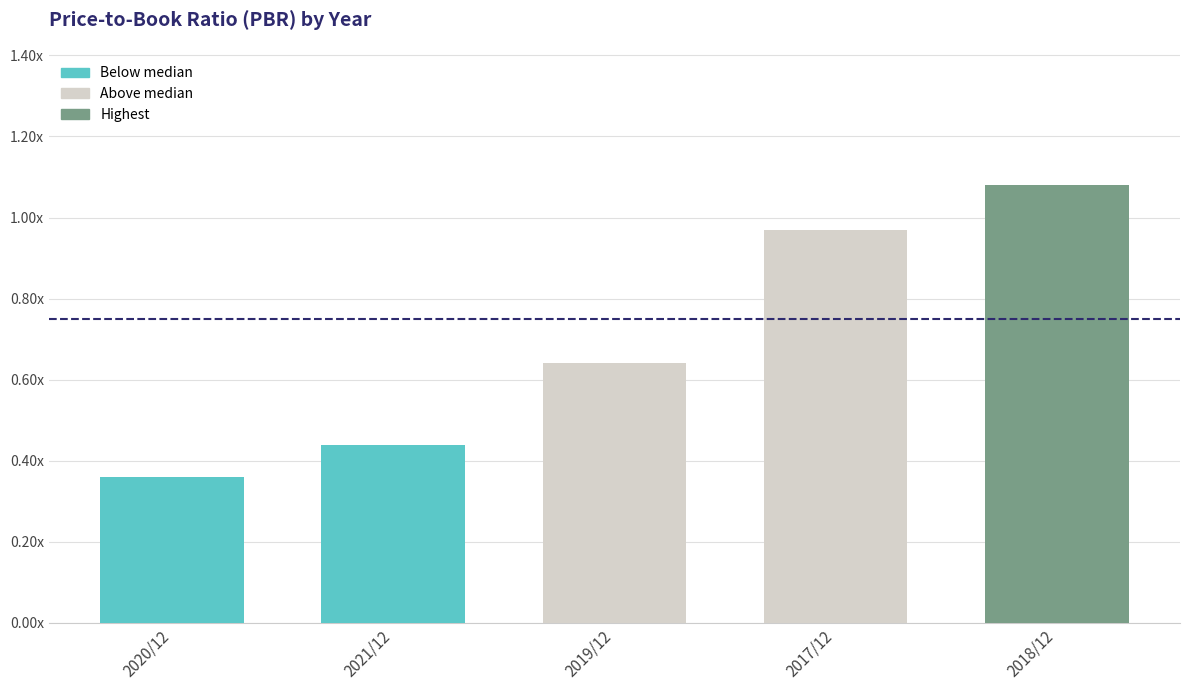

Rank the categories by value from lowest to highest.

2020/12, 2021/12, 2019/12, 2017/12, 2018/12